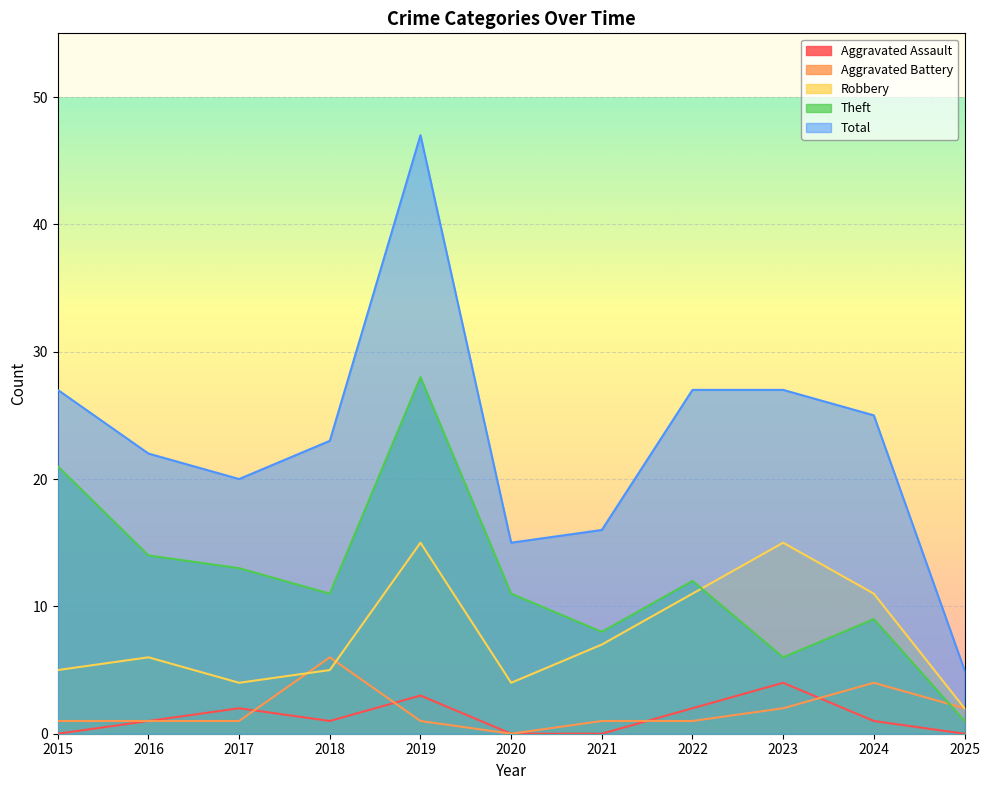

Reading left to right, list all the values displayed in this chart.

Aggravated Assault: 0	1	2	1	3	0	0	2	4	1	0
Aggravated Battery: 1	1	1	6	1	0	1	1	2	4	2
Robbery: 5	6	4	5	15	4	7	11	15	11	2
Theft: 21	14	13	11	28	11	8	12	6	9	1
Total: 27	22	20	23	47	15	16	27	27	25	5